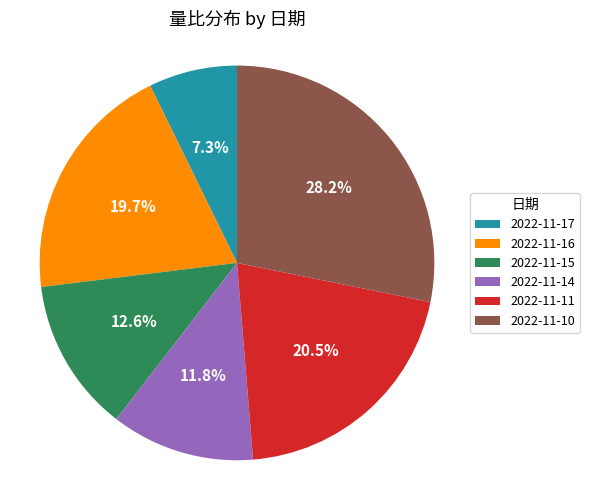

Which slice is the largest?

2022-11-10